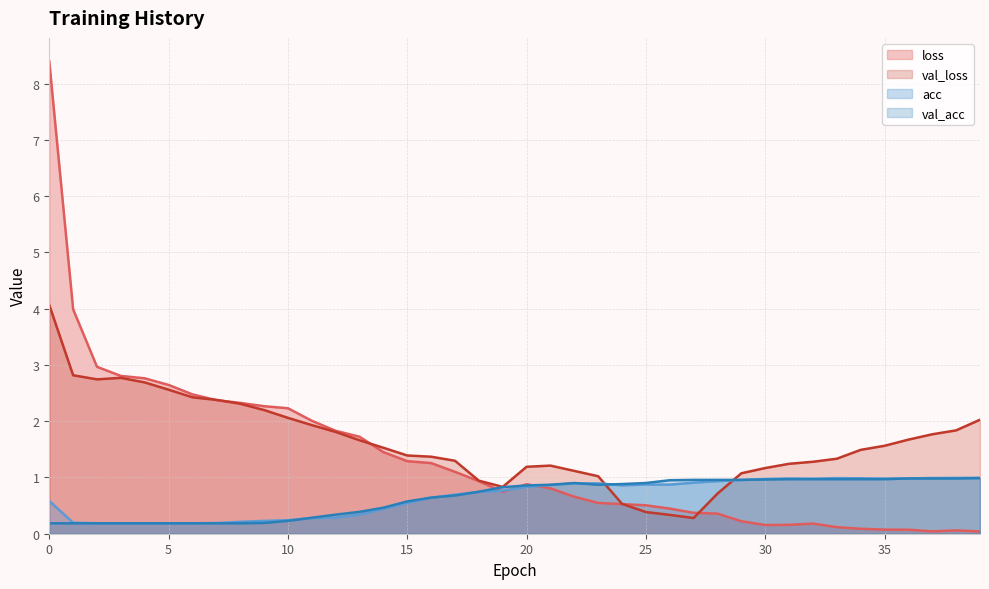

Reading left to right, extract all data points from this chart.

loss: 0=8.4	1=4.0	2=3.0	3=2.8	4=2.8	5=2.6	6=2.5	7=2.4	8=2.3	9=2.3	10=2.2	11=2.0	12=1.8	13=1.7	14=1.5	15=1.3	16=1.3	17=1.1	18=0.9	19=0.7	20=0.9	21=0.8	22=0.7	23=0.5	24=0.5	25=0.5	26=0.4	27=0.4	28=0.4	29=0.2	30=0.2	31=0.2	32=0.2	33=0.1	34=0.1	35=0.1	36=0.1	37=0.0	38=0.1	39=0.0
val_loss: 0=4.1	1=2.8	2=2.7	3=2.8	4=2.7	5=2.6	6=2.4	7=2.4	8=2.3	9=2.2	10=2.1	11=1.9	12=1.8	13=1.7	14=1.5	15=1.4	16=1.4	17=1.3	18=0.9	19=0.8	20=1.2	21=1.2	22=1.1	23=1.0	24=0.5	25=0.4	26=0.3	27=0.3	28=0.7	29=1.1	30=1.2	31=1.2	32=1.3	33=1.3	34=1.5	35=1.6	36=1.7	37=1.8	38=1.8	39=2.0
acc: 0=0.6	1=0.2	2=0.2	3=0.2	4=0.2	5=0.2	6=0.2	7=0.2	8=0.2	9=0.2	10=0.2	11=0.3	12=0.3	13=0.3	14=0.4	15=0.5	16=0.6	17=0.7	18=0.7	19=0.8	20=0.8	21=0.9	22=0.9	23=0.9	24=0.9	25=0.9	26=0.9	27=0.9	28=0.9	29=1.0	30=1.0	31=1.0	32=1.0	33=1.0	34=1.0	35=1.0	36=1.0	37=1.0	38=1.0	39=1.0
val_acc: 0=0.2	1=0.2	2=0.2	3=0.2	4=0.2	5=0.2	6=0.2	7=0.2	8=0.2	9=0.2	10=0.2	11=0.3	12=0.3	13=0.4	14=0.5	15=0.6	16=0.6	17=0.7	18=0.7	19=0.8	20=0.9	21=0.9	22=0.9	23=0.9	24=0.9	25=0.9	26=1.0	27=1.0	28=1.0	29=1.0	30=1.0	31=1.0	32=1.0	33=1.0	34=1.0	35=1.0	36=1.0	37=1.0	38=1.0	39=1.0